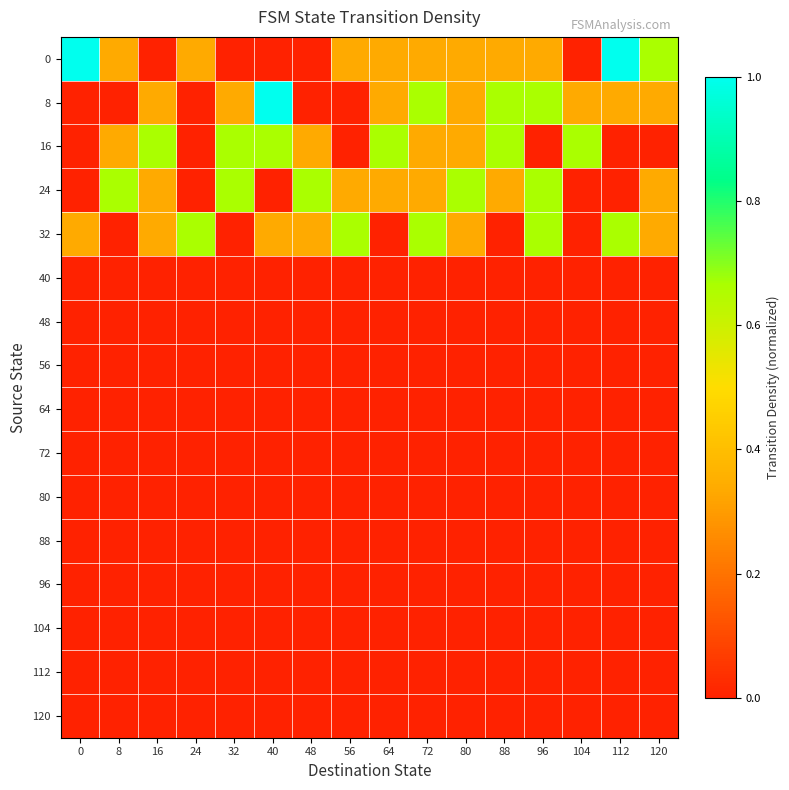

Count the number of categories in the chart.

16